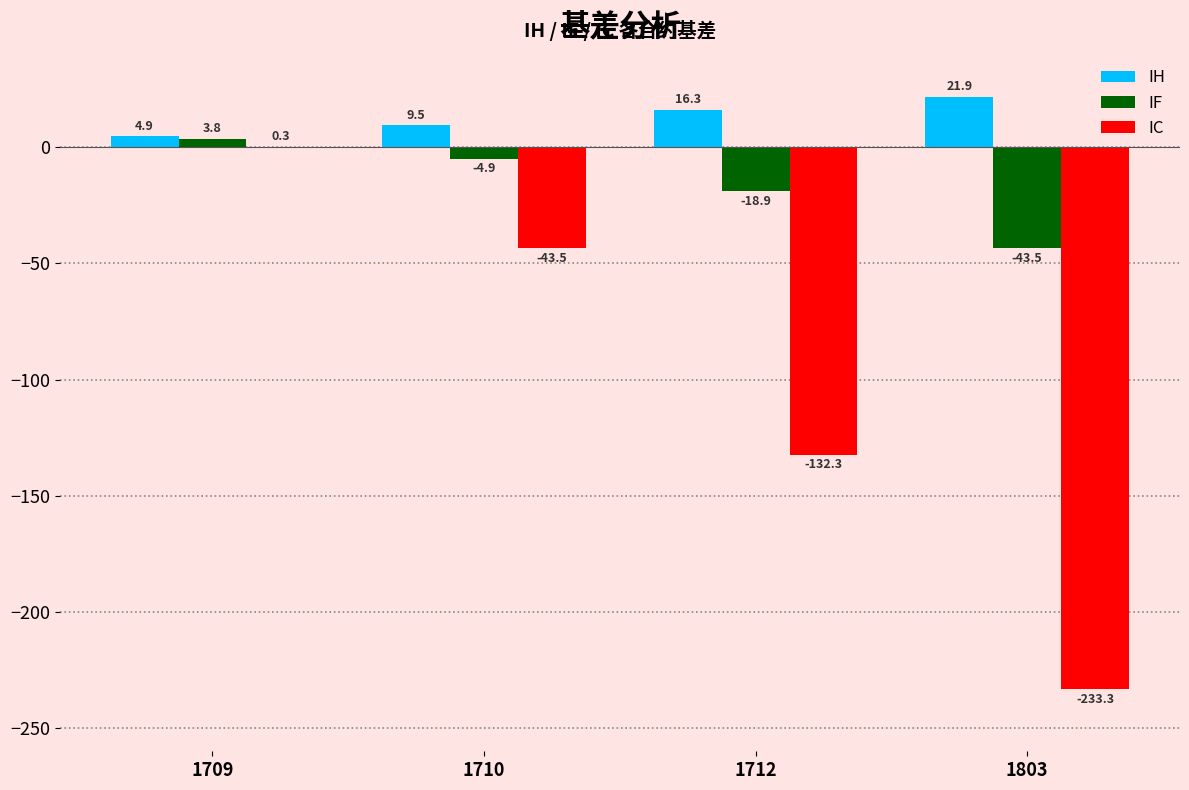

What is the spread (max minus min) of values at 1803?

255.2